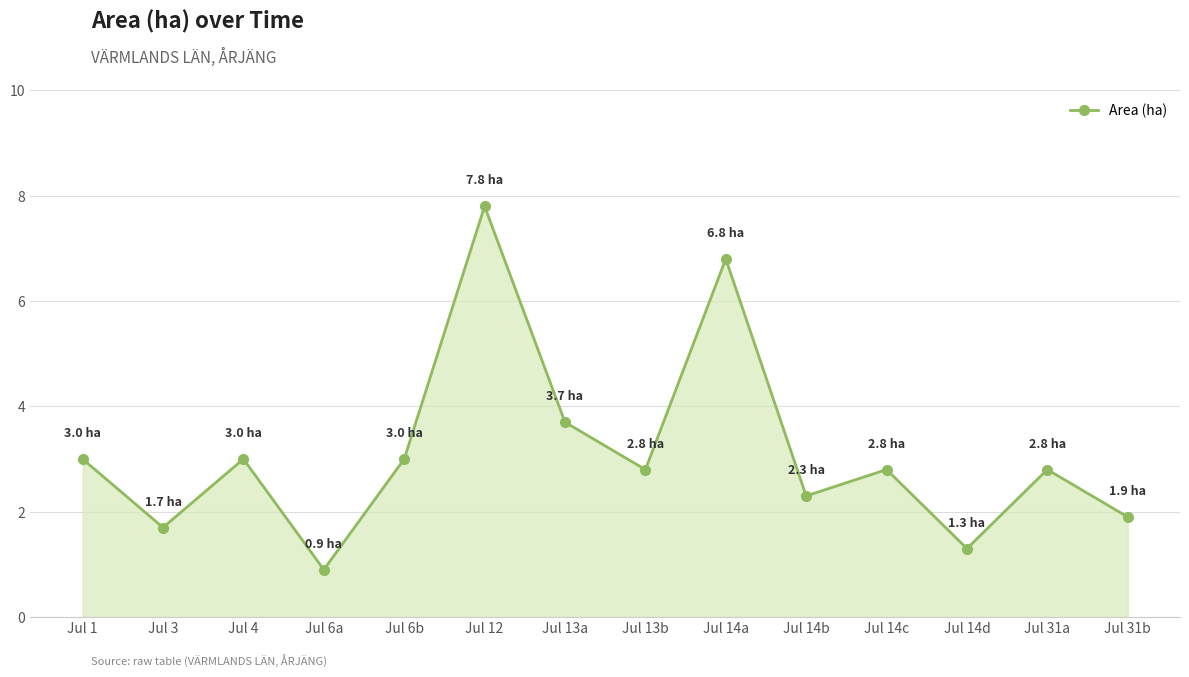

Approximately how many times larger is the value at Jul 14b compared to Jul 31b?

1.2